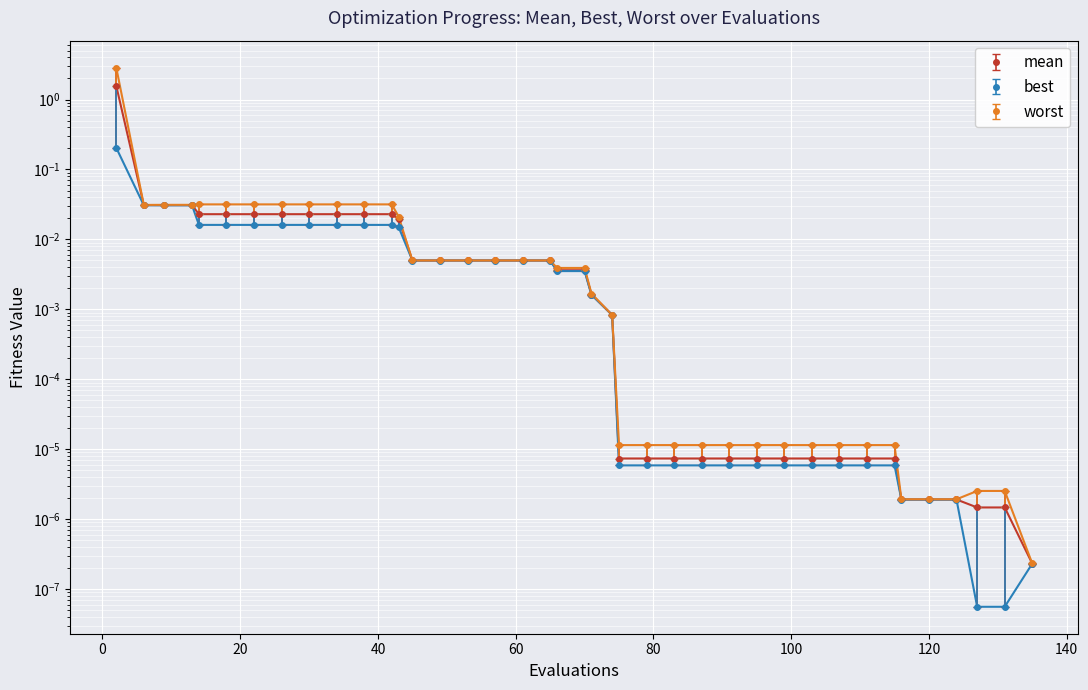

At how many categories does at least one series exceed 0?

40